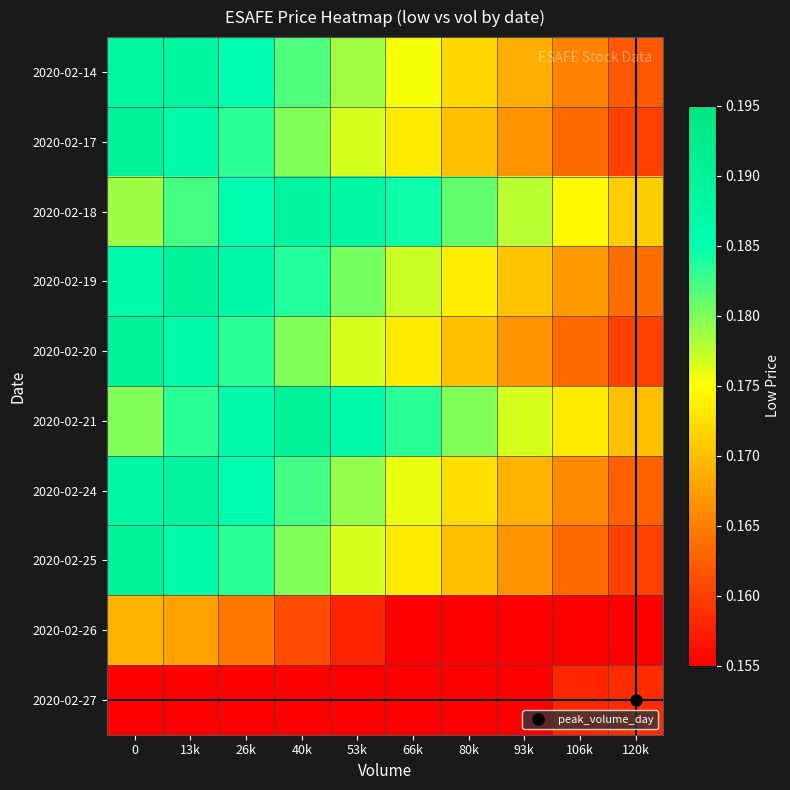

At which category does the chart reach its minimum across all series?

66k